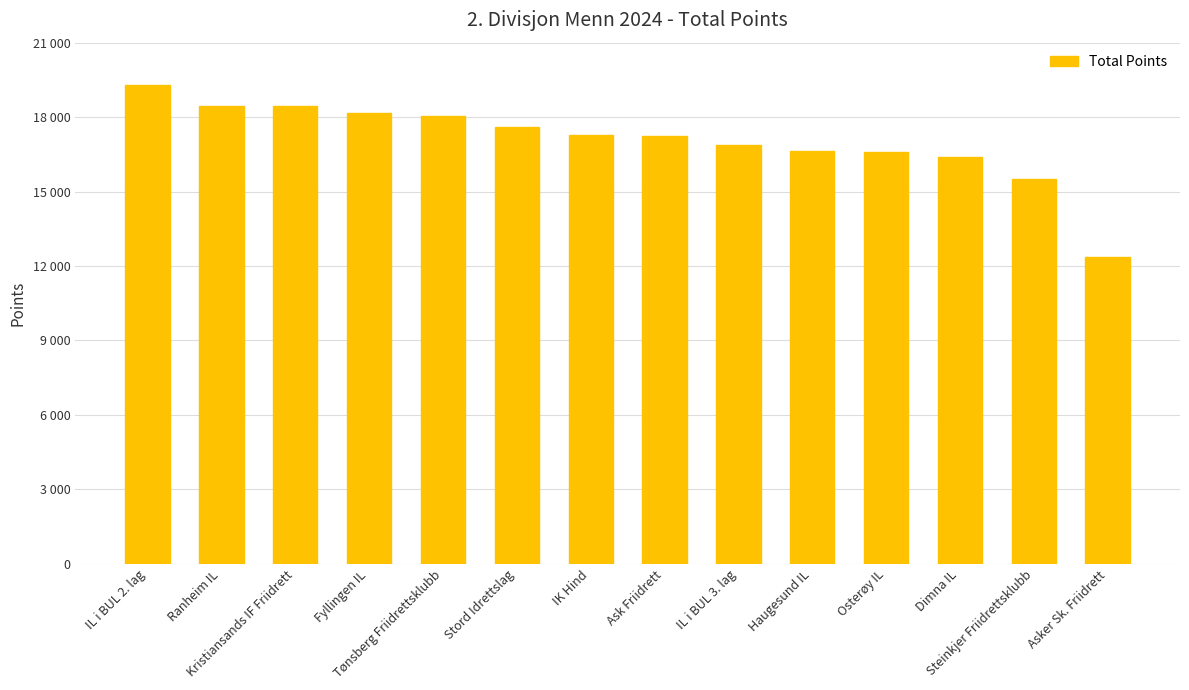

At which category does the chart reach its minimum across all series?

Asker Sk. Friidrett